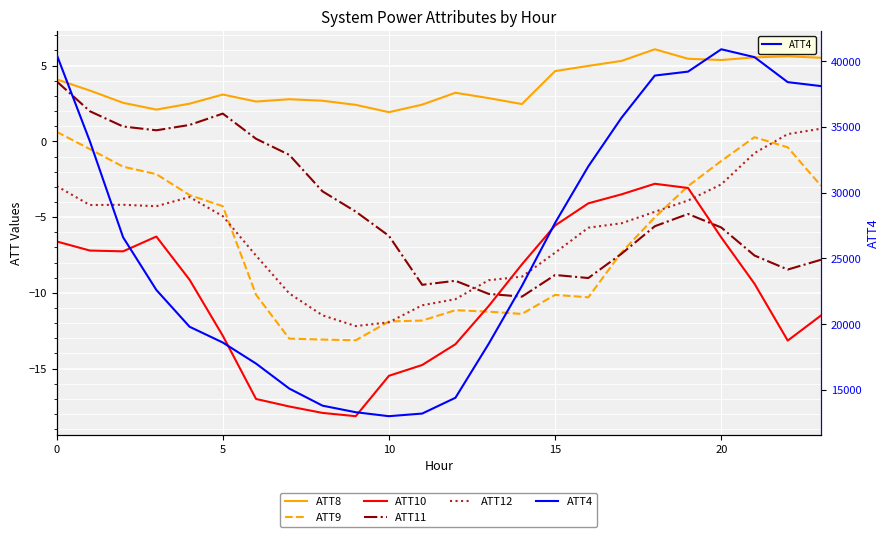

What is the value of the ATT11 point at the 20th from the left?

-4.8